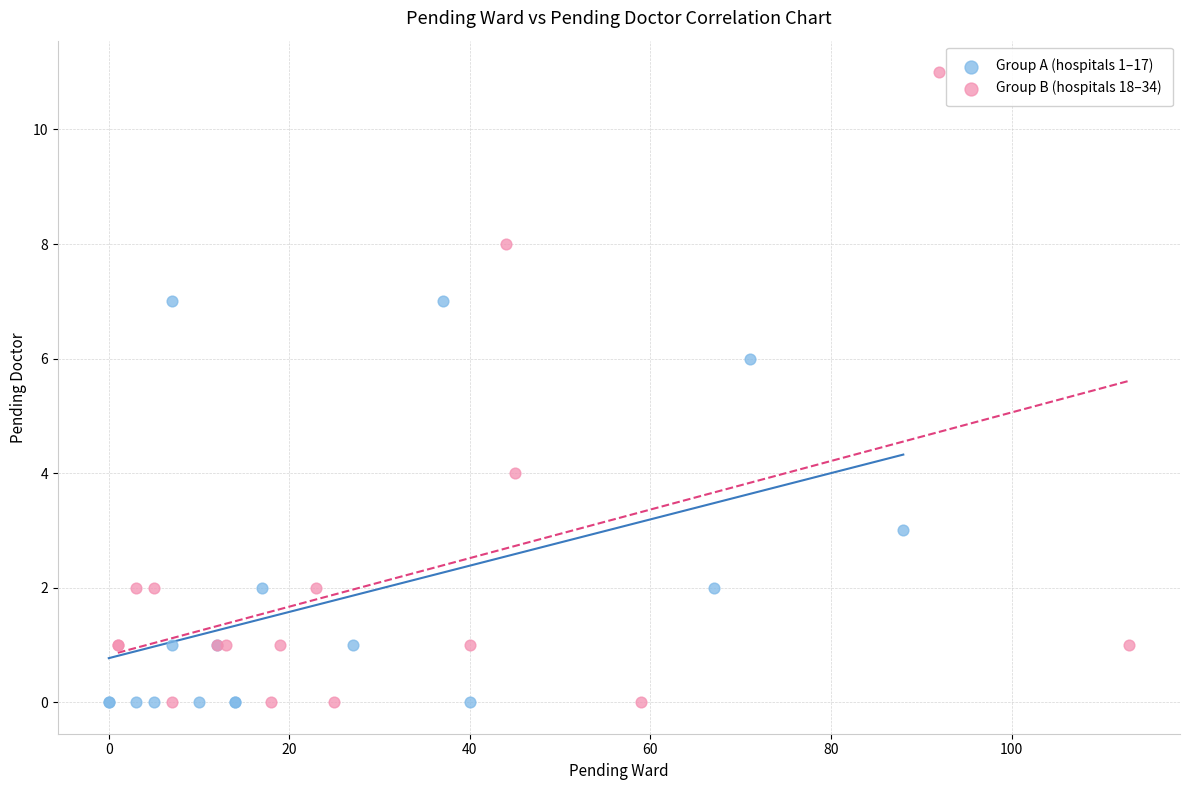

Which series reaches the maximum Y coordinate?

Group B (hospitals 18–34)